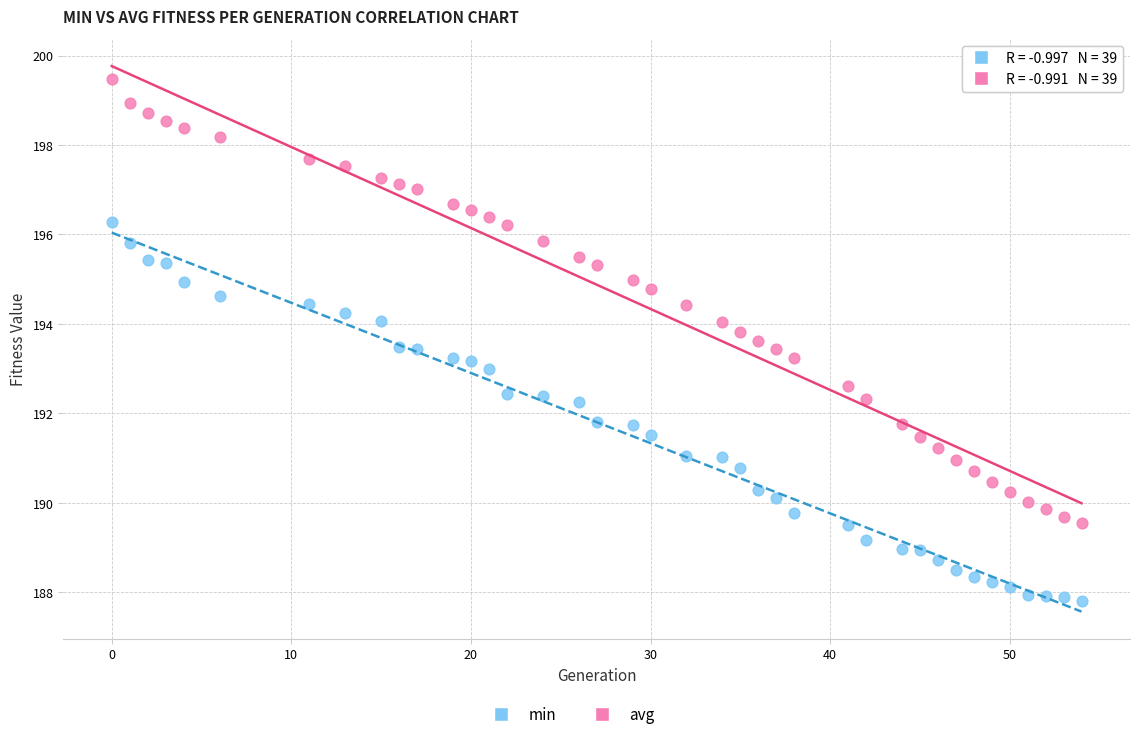

Which series reaches the maximum Y coordinate?

avg